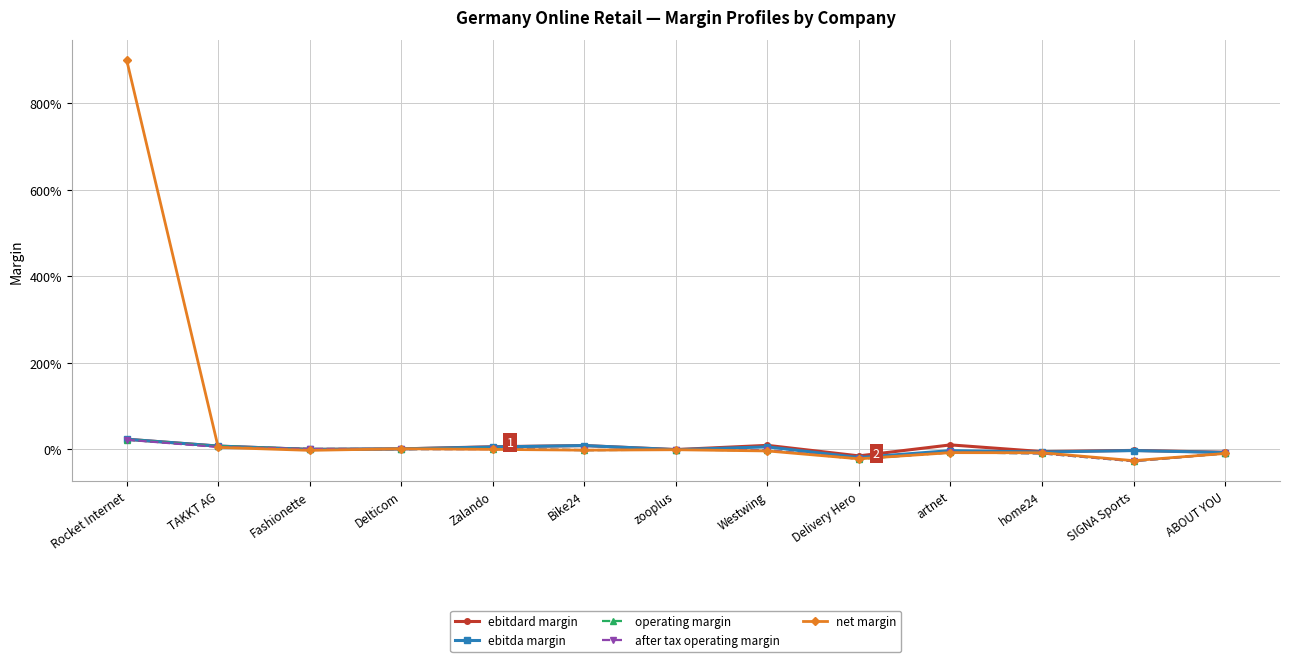

Is this an area chart (filled region under the line)?

No